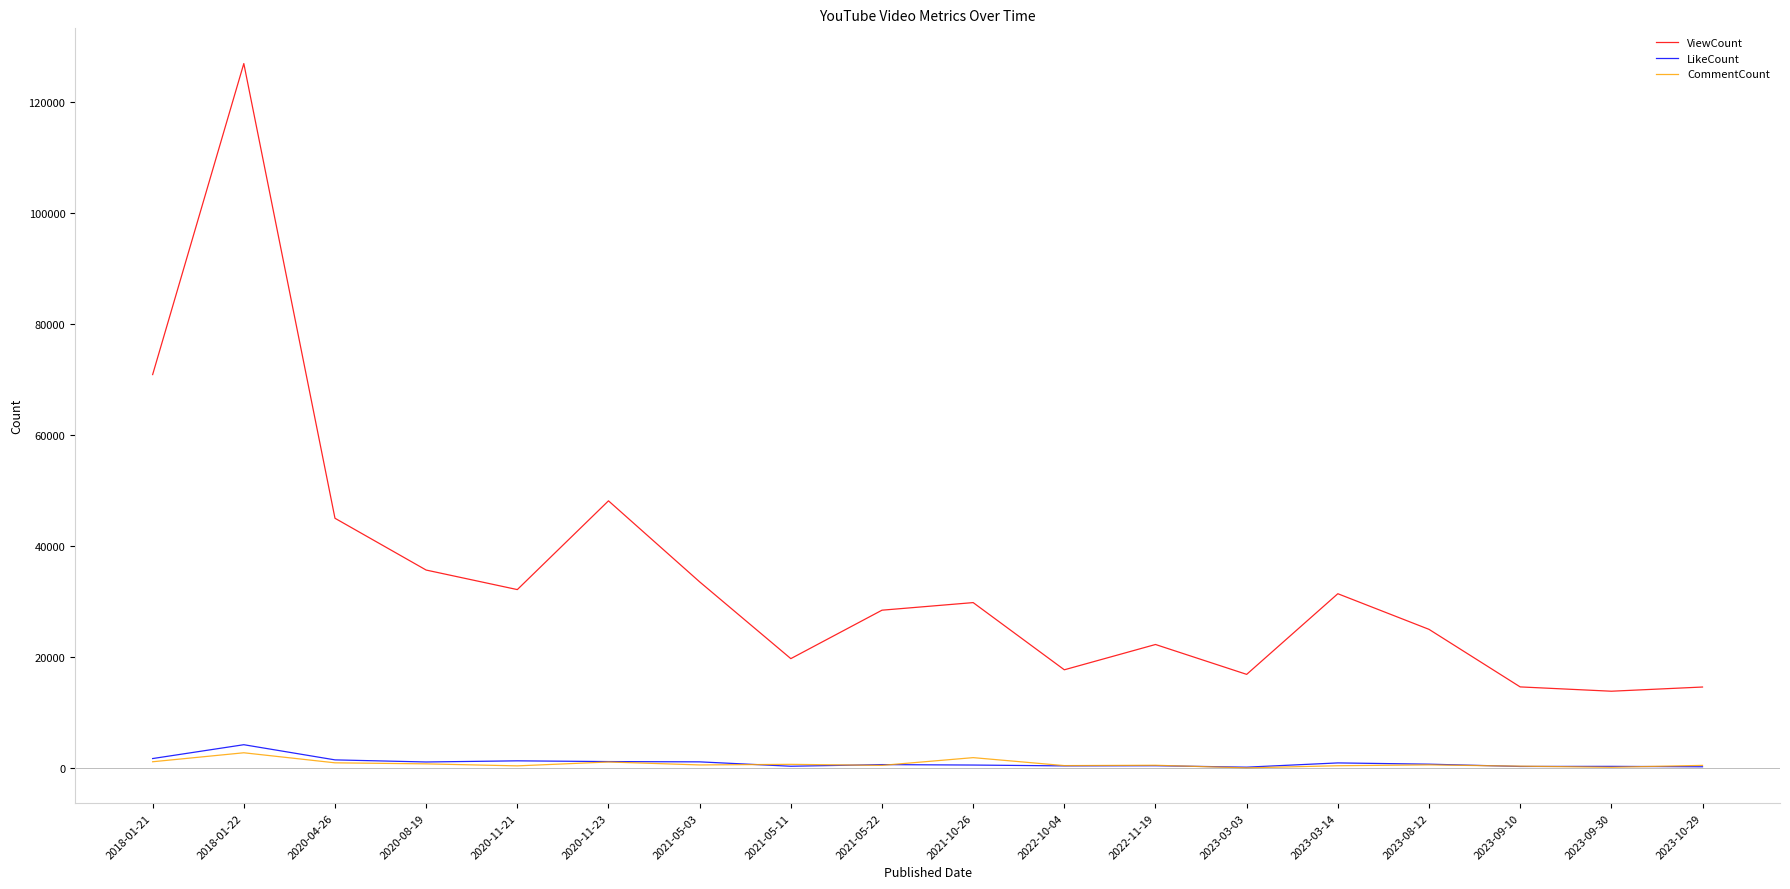

Between 2021-05-22 and 2023-08-12, which series saw the biggest shift?

ViewCount